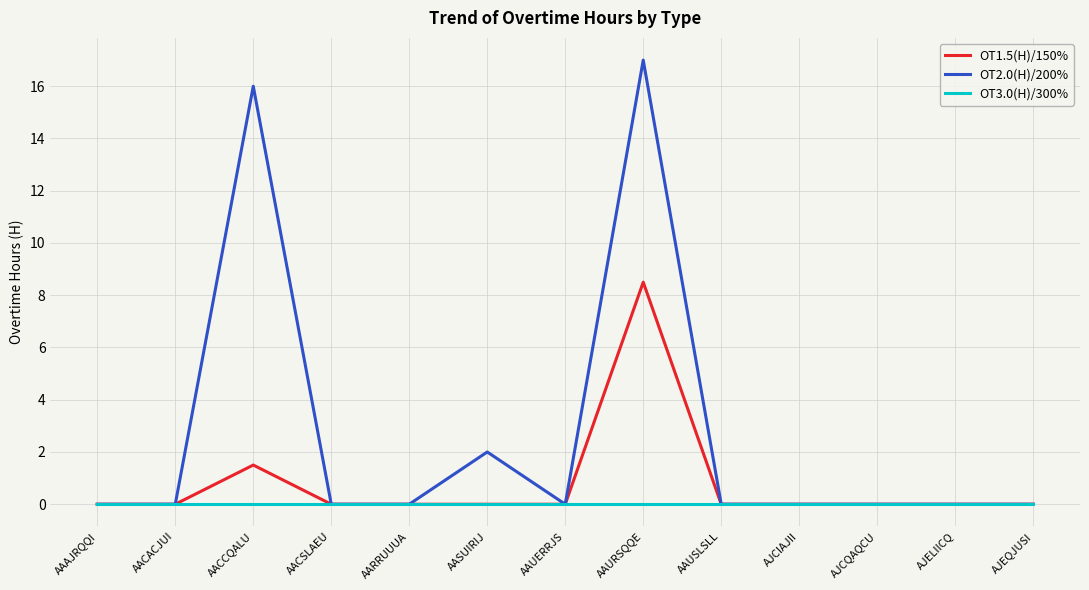

True or false: OT3.0(H)/300% has a value of 0.0 at AAUERRJS.

True